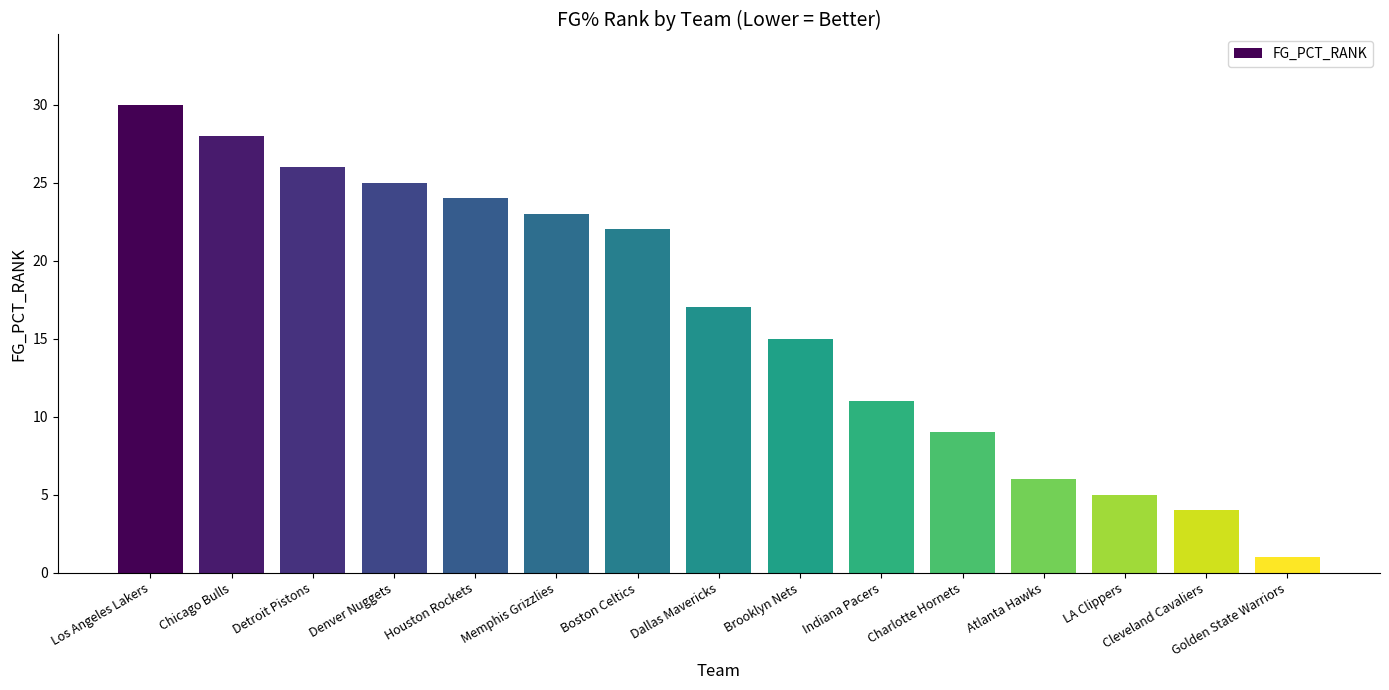

What is the label of the 1st bar from the left?

Los Angeles Lakers